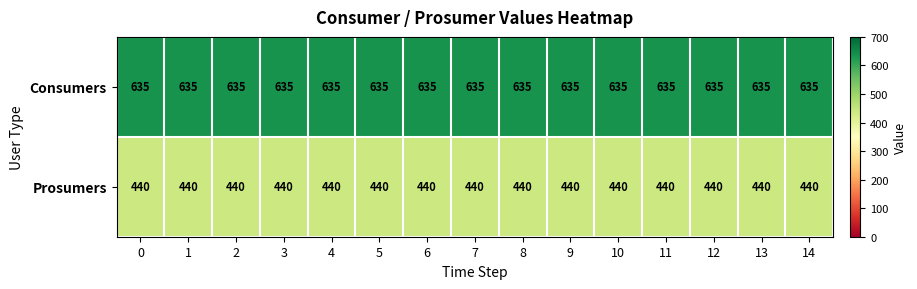

The Prosumers series shows 182 at 8. True or false?

False